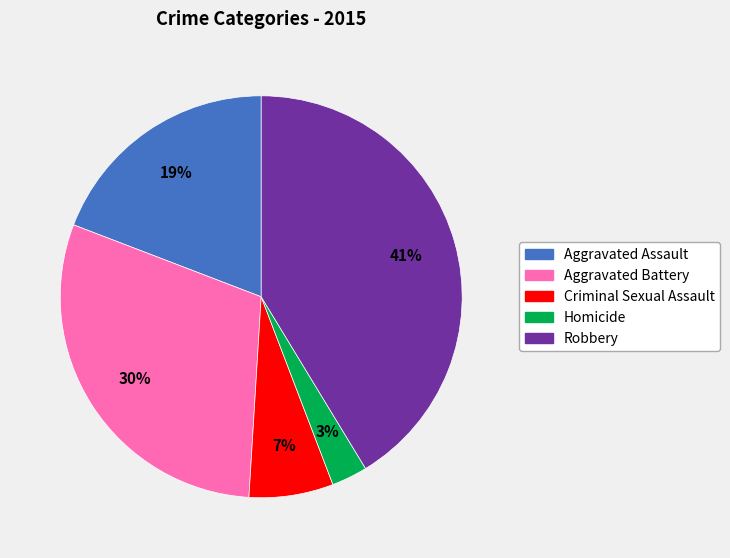

What percentage is the Homicide slice, to the nearest percent?

3%